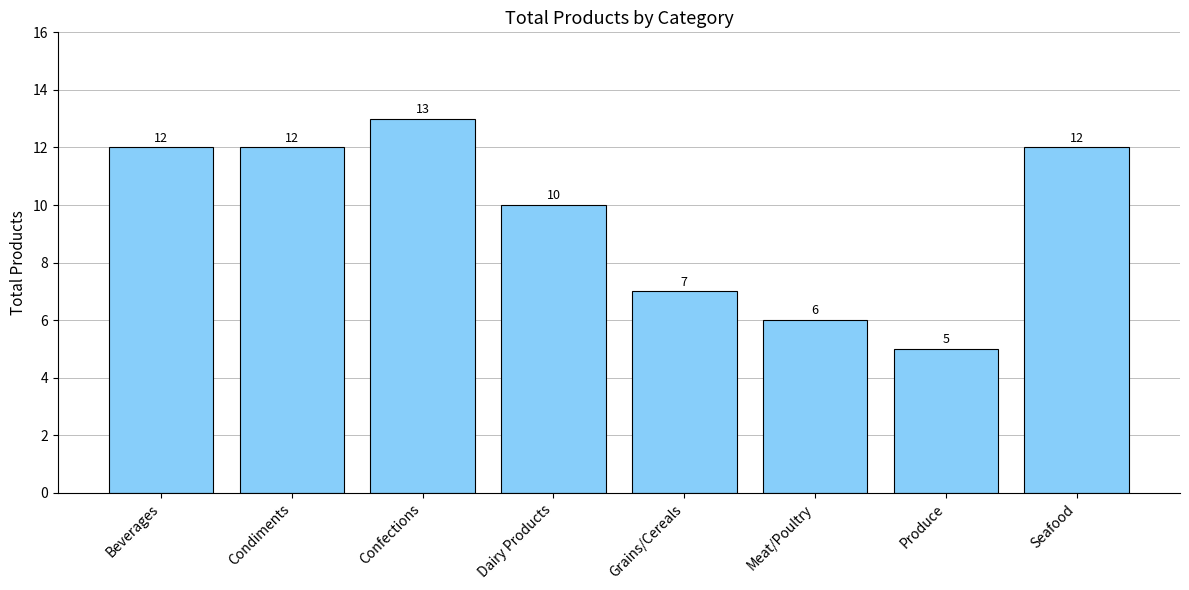

Does the chart contain stacked bars?

No